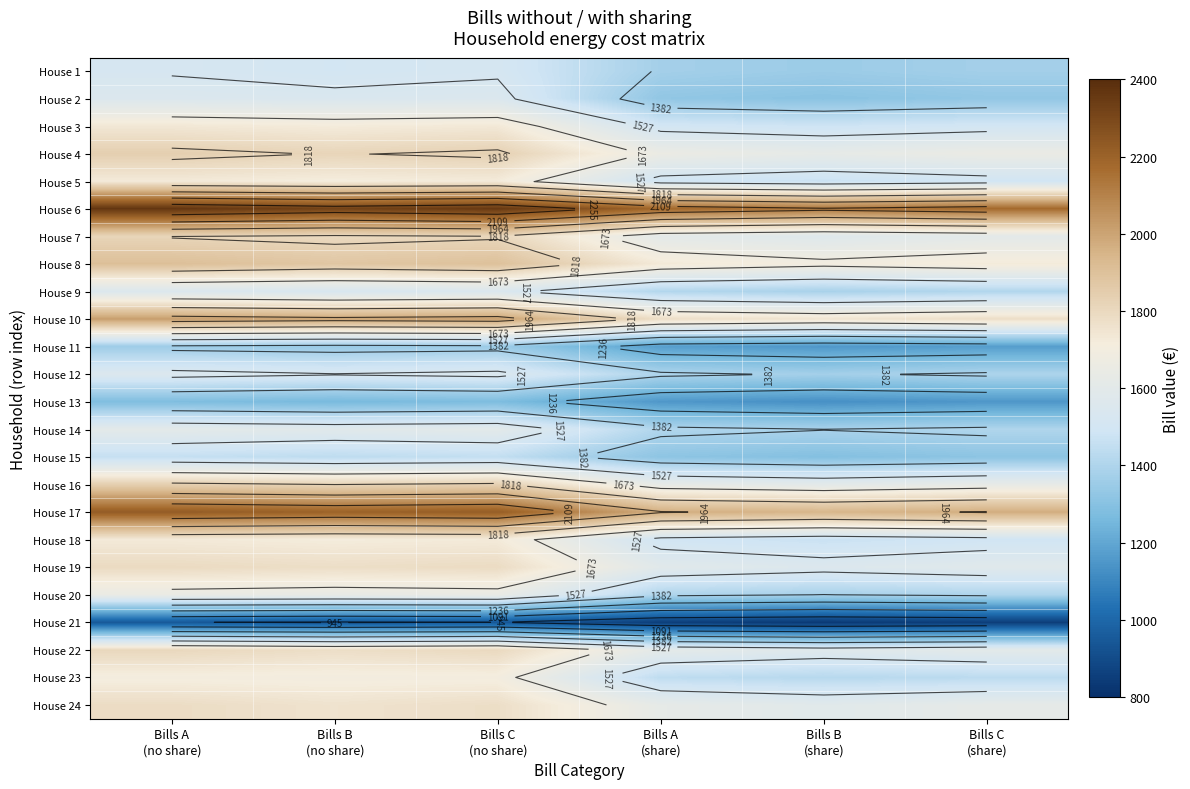

Which has a higher value, Bills C
(share) or Bills A
(no share)?

Bills A
(no share)